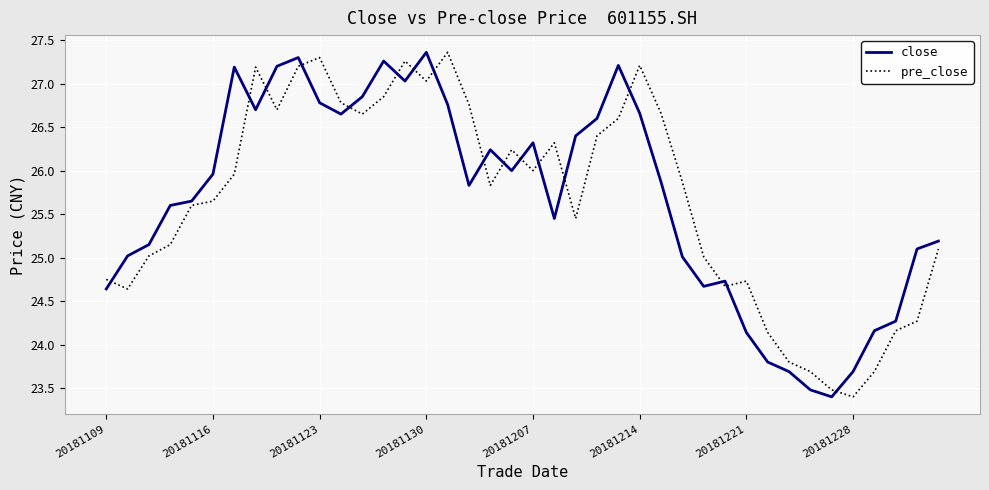

Which series ends up on top after the final intersection of close and pre_close?

close